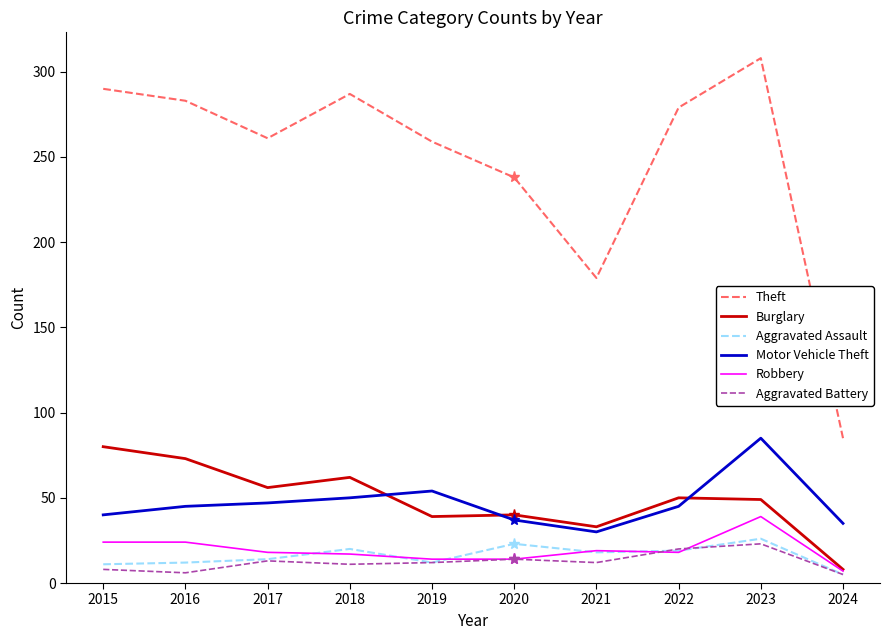

Is it true that Burglary equals 56 at 2017?

True